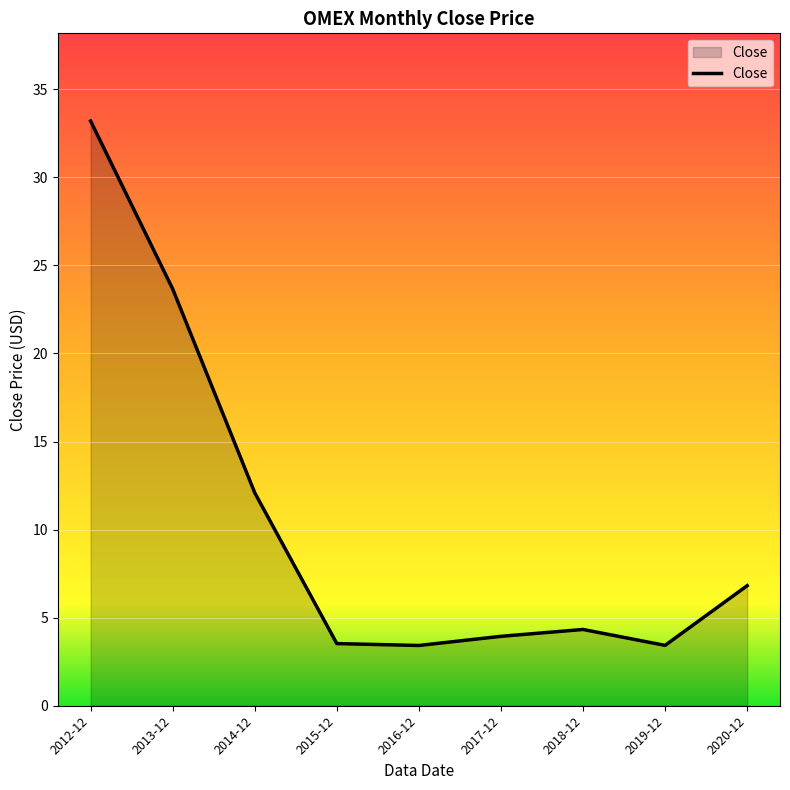

What is the average value?

10.5